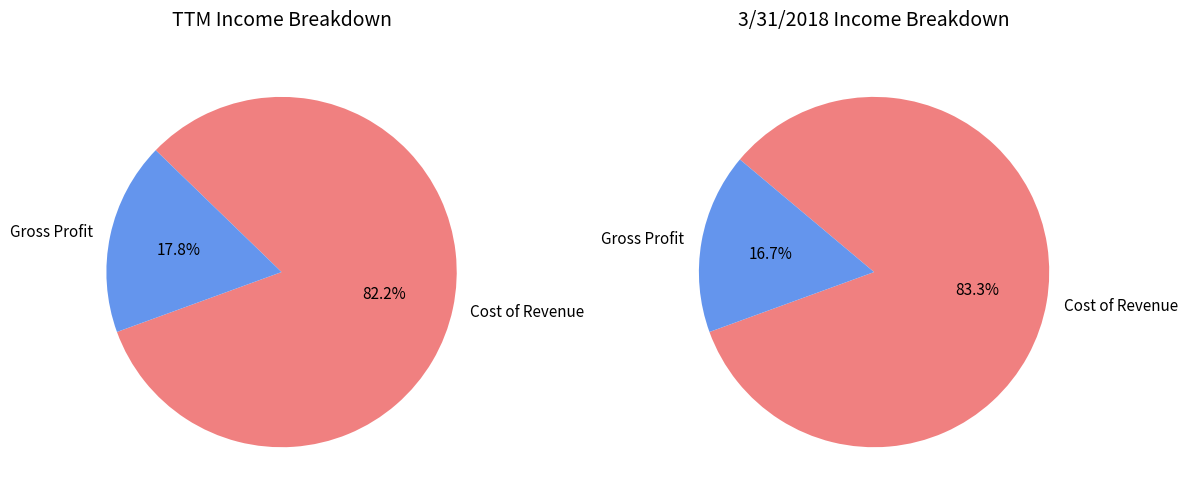

Do Gross Profit and Cost of Revenue together represent more than half of the pie?

Yes